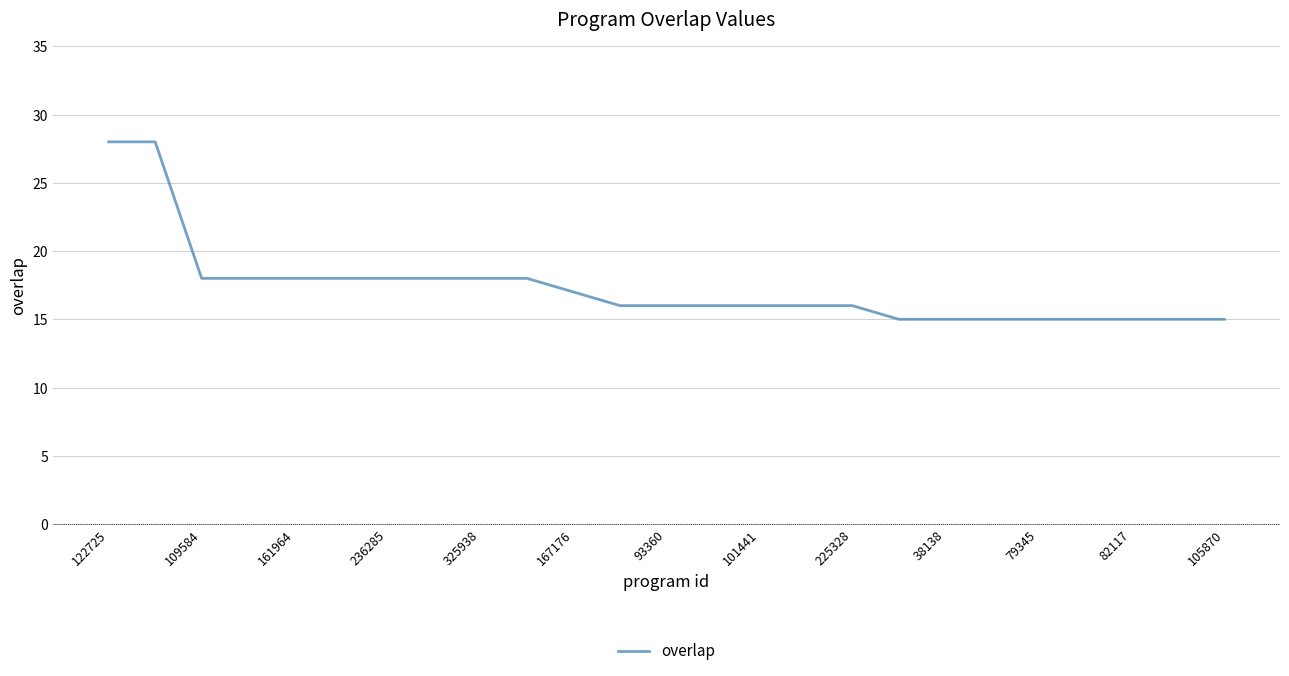

What is the difference between the maximum and minimum values?

13